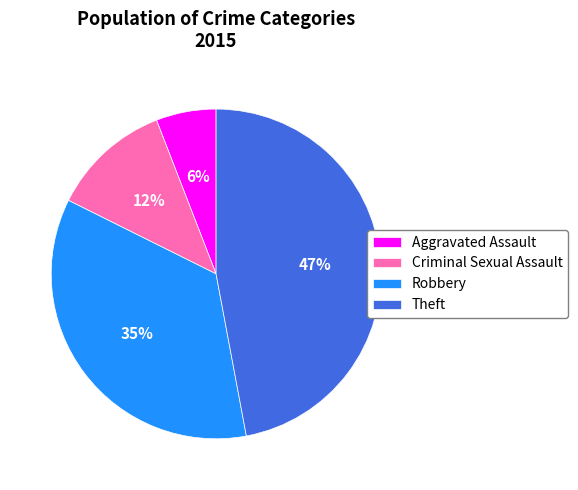

Is the sum of Theft and Criminal Sexual Assault greater than half?

Yes